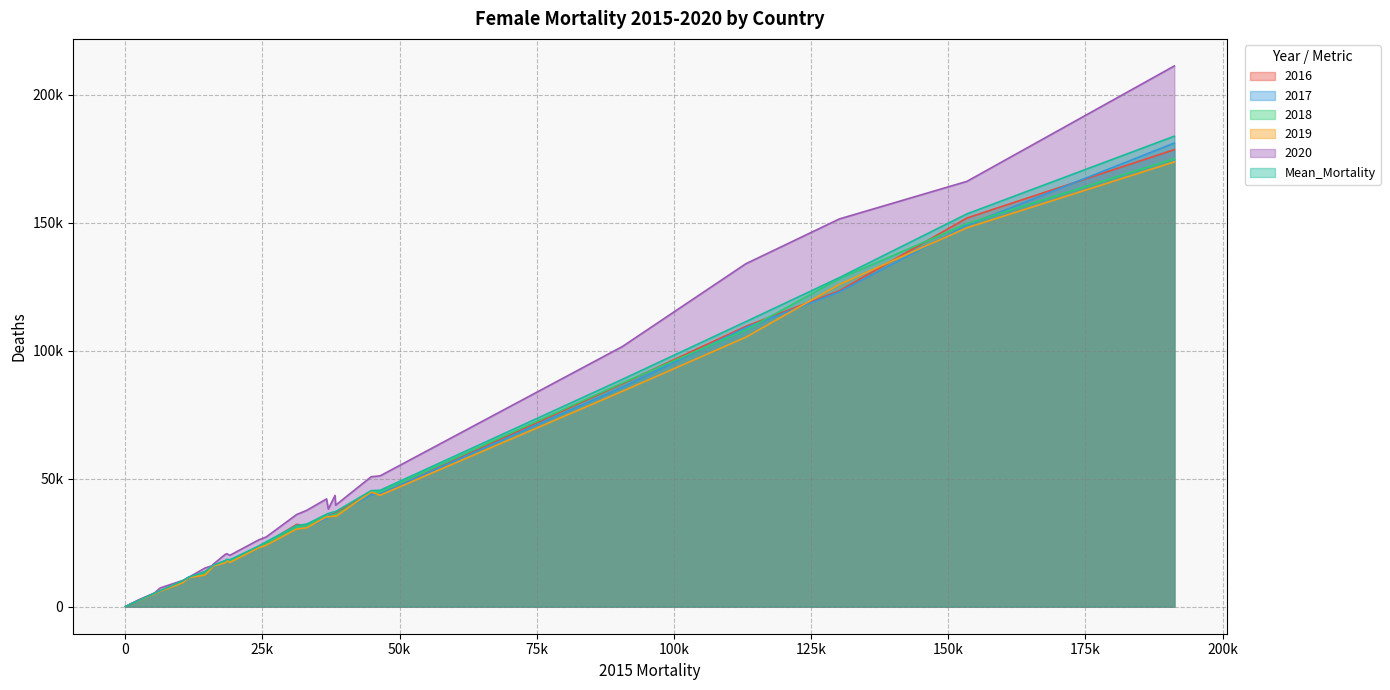

What are all the series names shown in the legend?

2016, 2017, 2018, 2019, 2020, Mean_Mortality